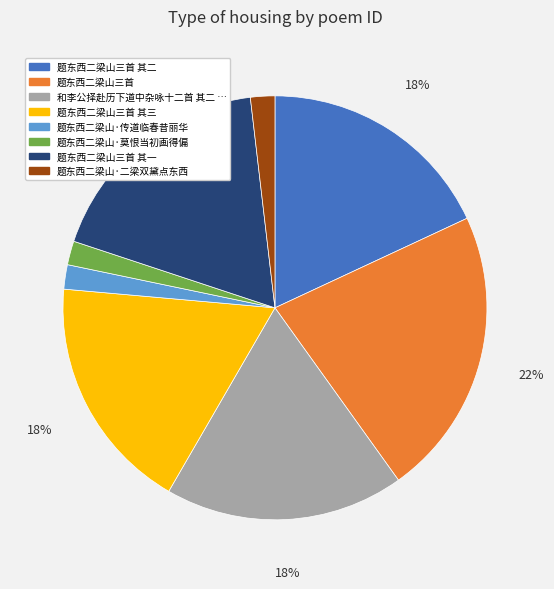

To the nearest percent, what is the average slice percentage?

12%